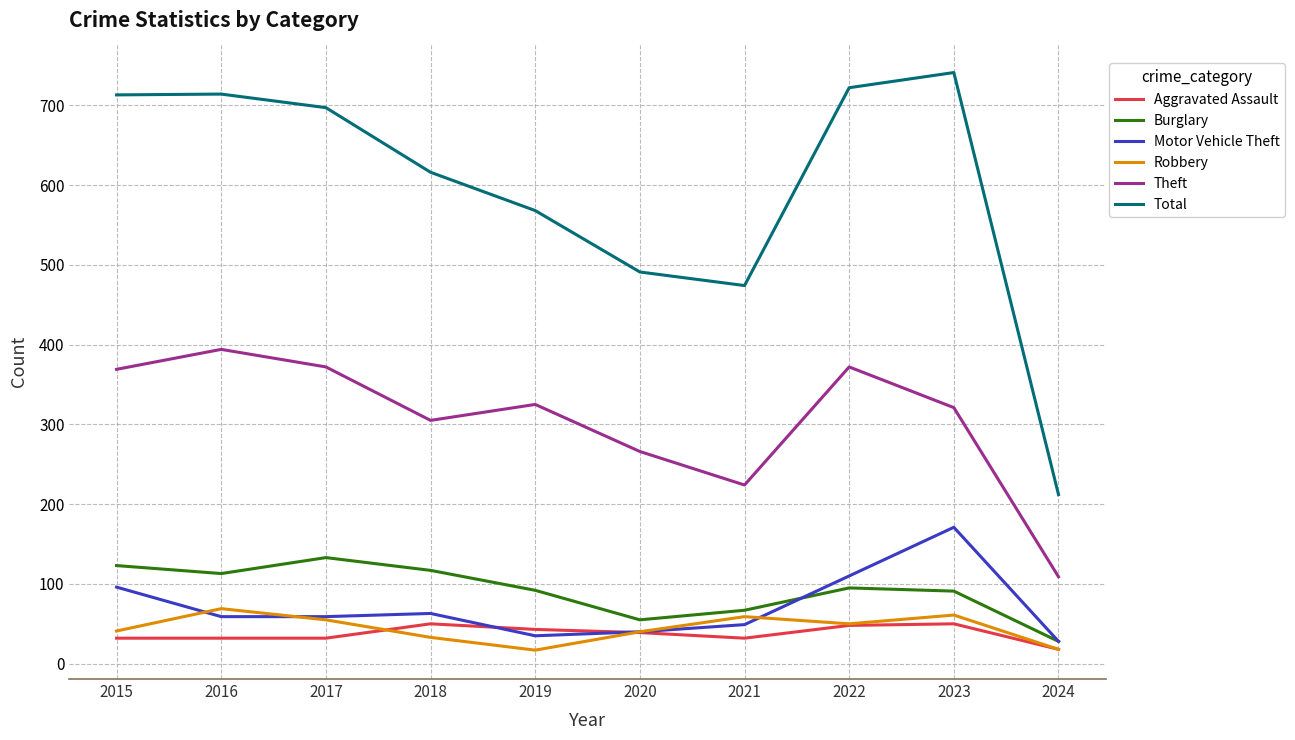

Where does the Motor Vehicle Theft series first go above 59?

2015